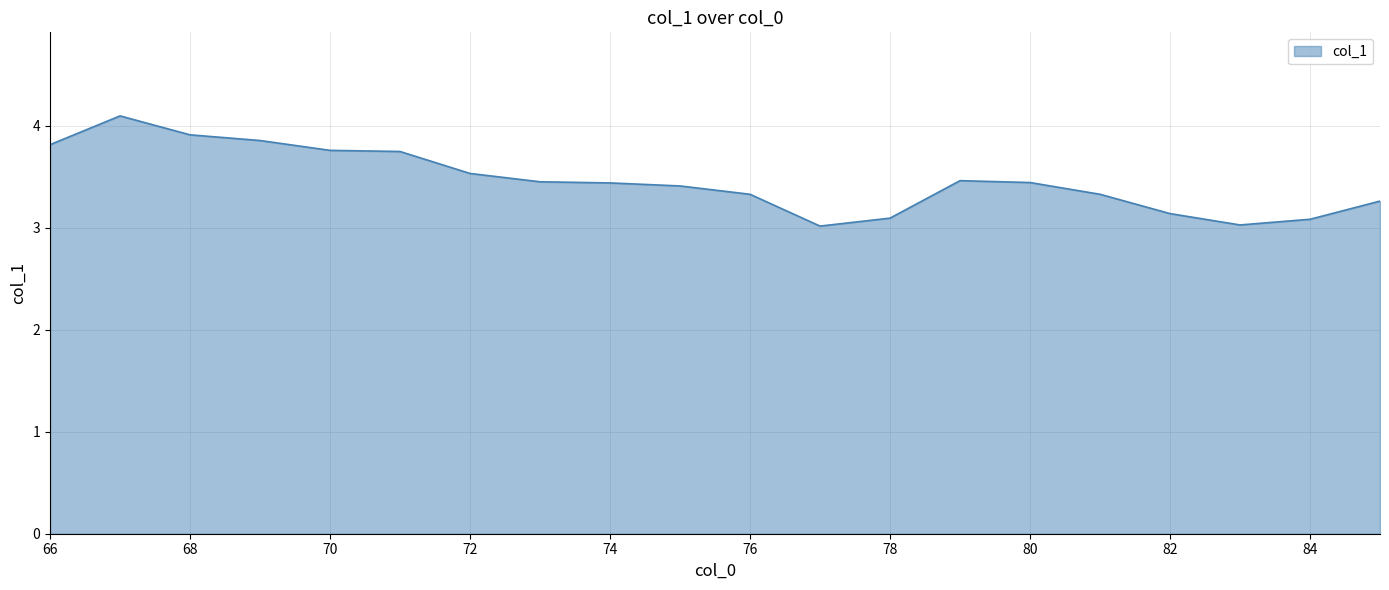

What is the difference between the maximum and minimum values?

1.1